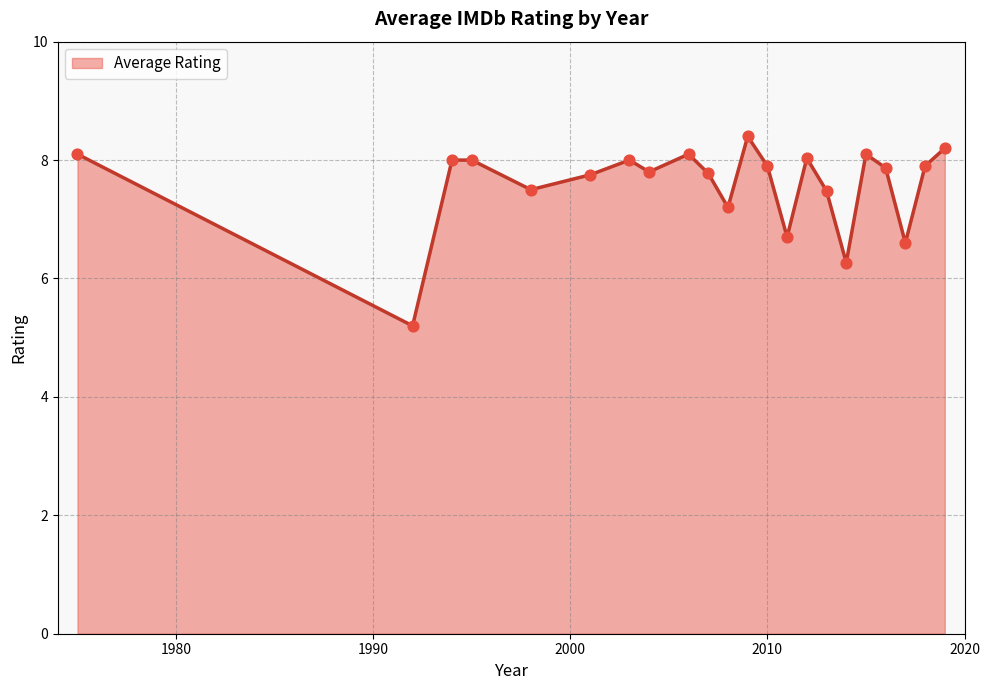

What is the greatest value displayed?

8.4